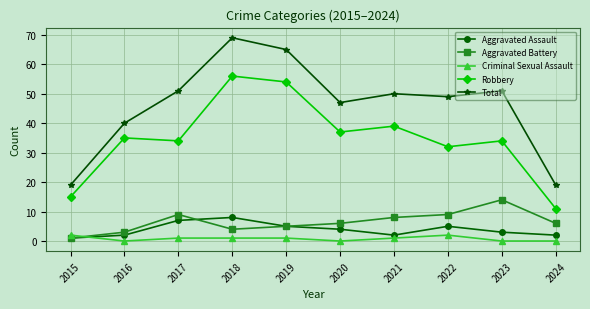

Is the value of Total at 2017 greater than the value of Criminal Sexual Assault at 2021?

Yes